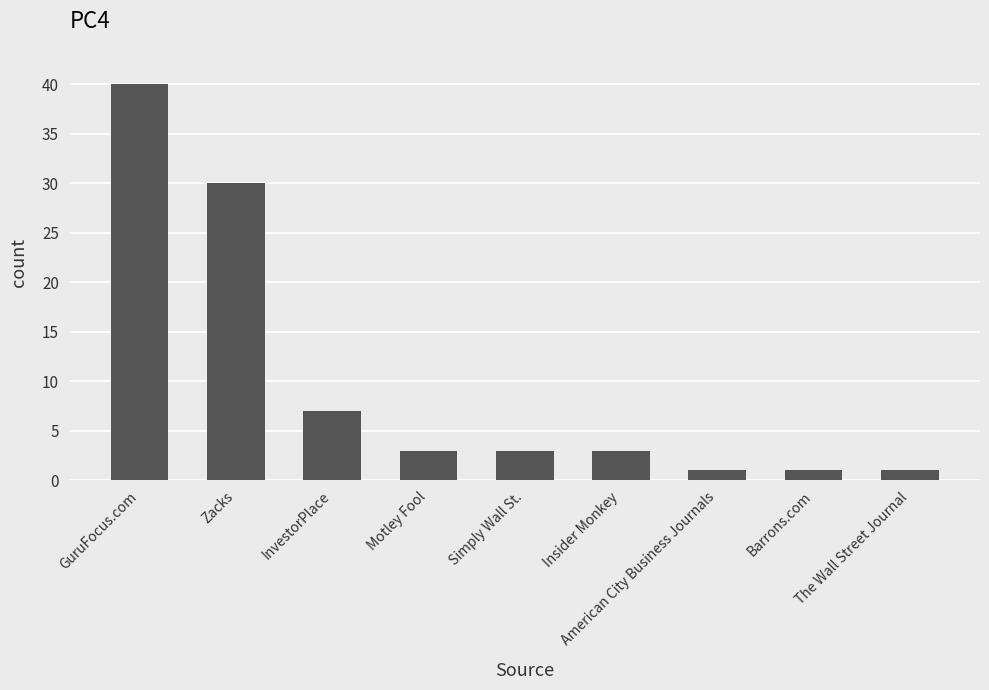

What is the label of the 5th bar from the right?

Simply Wall St.